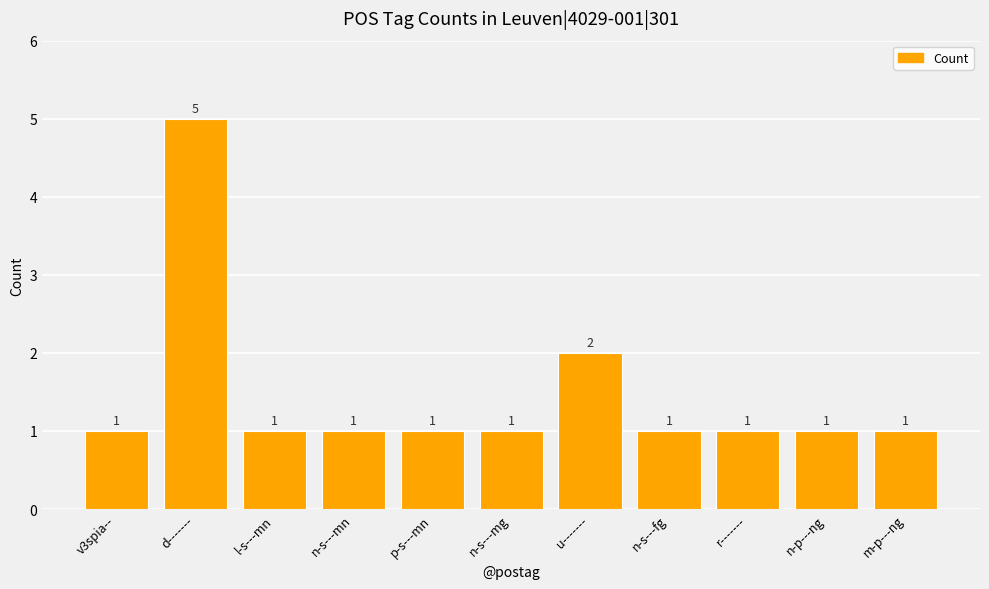

What is the ratio of the value at r------- to the value at v3spia--?

1.0